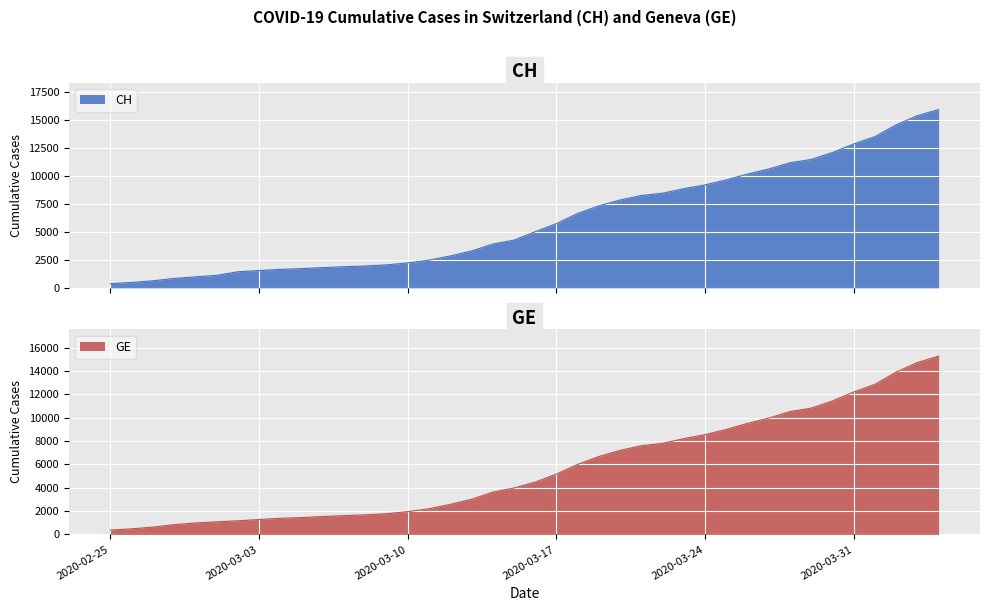

True or false: CH has more than 2 points higher than both neighbors.

False